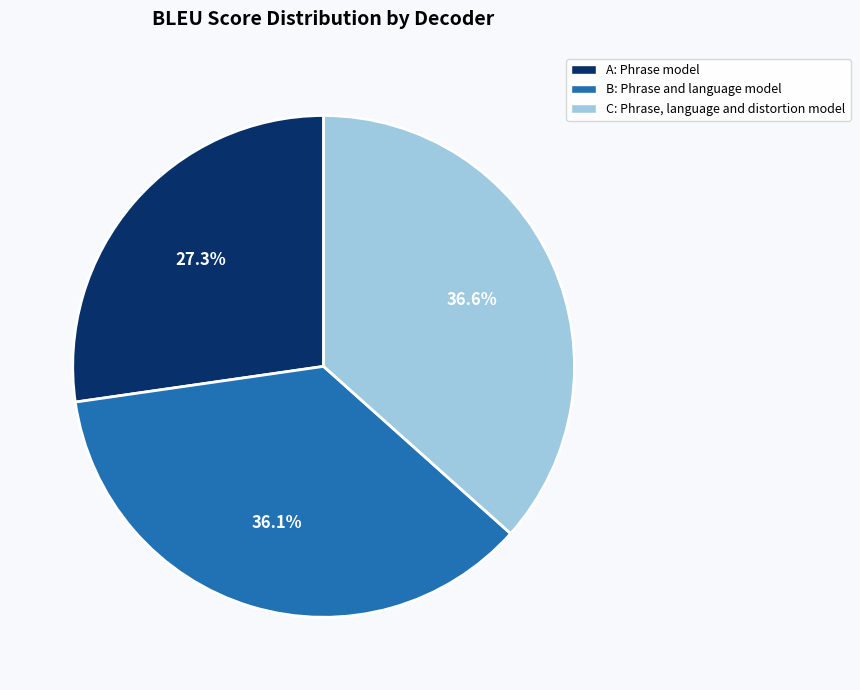

What percentage is the A slice, to the nearest percent?

27%